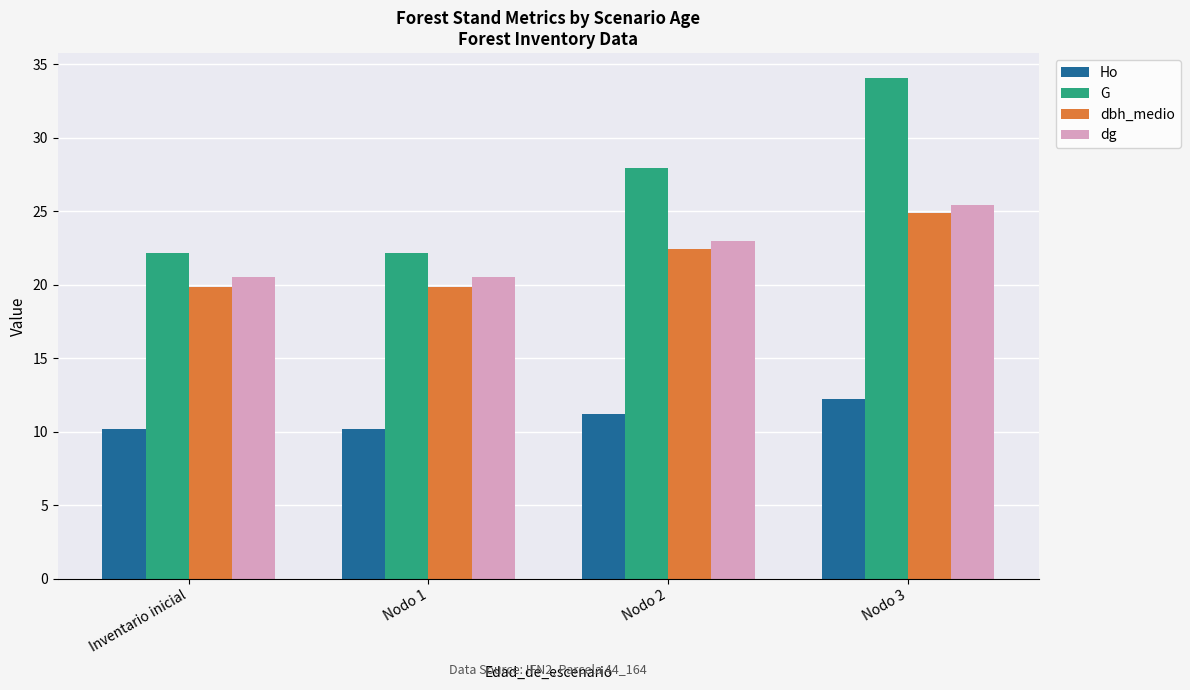

What is the sum of all Ho values?

43.8